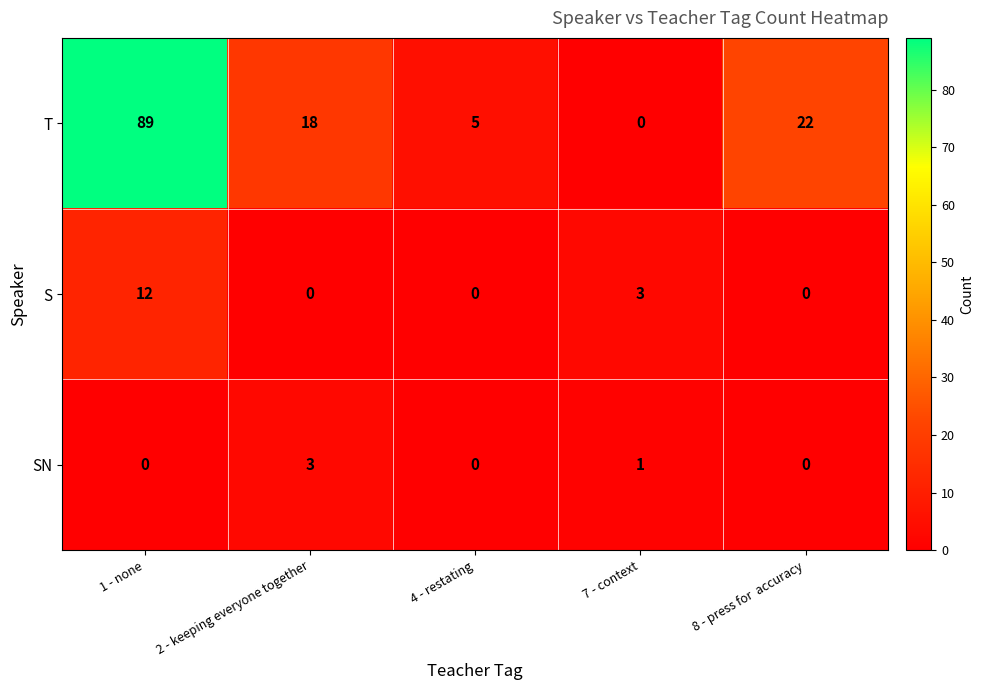

Which series has the widest spread of values?

T